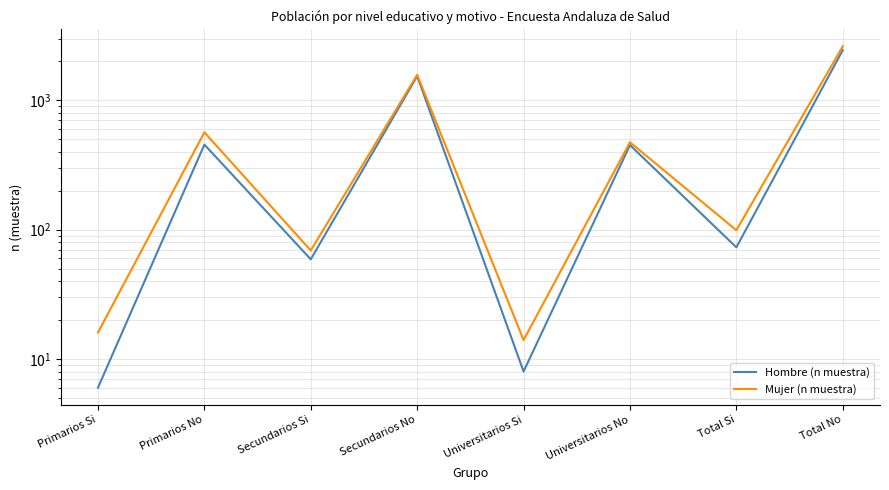

Reading right to left, list all the values displayed in this chart.

Hombre (n muestra): Total No=2446	Total Si=73	Universitarios No=451	Universitarios Si=8	Secundarios No=1540	Secundarios Si=59	Primarios No=455	Primarios Si=6
Mujer (n muestra): Total No=2617	Total Si=99	Universitarios No=474	Universitarios Si=14	Secundarios No=1577	Secundarios Si=69	Primarios No=566	Primarios Si=16